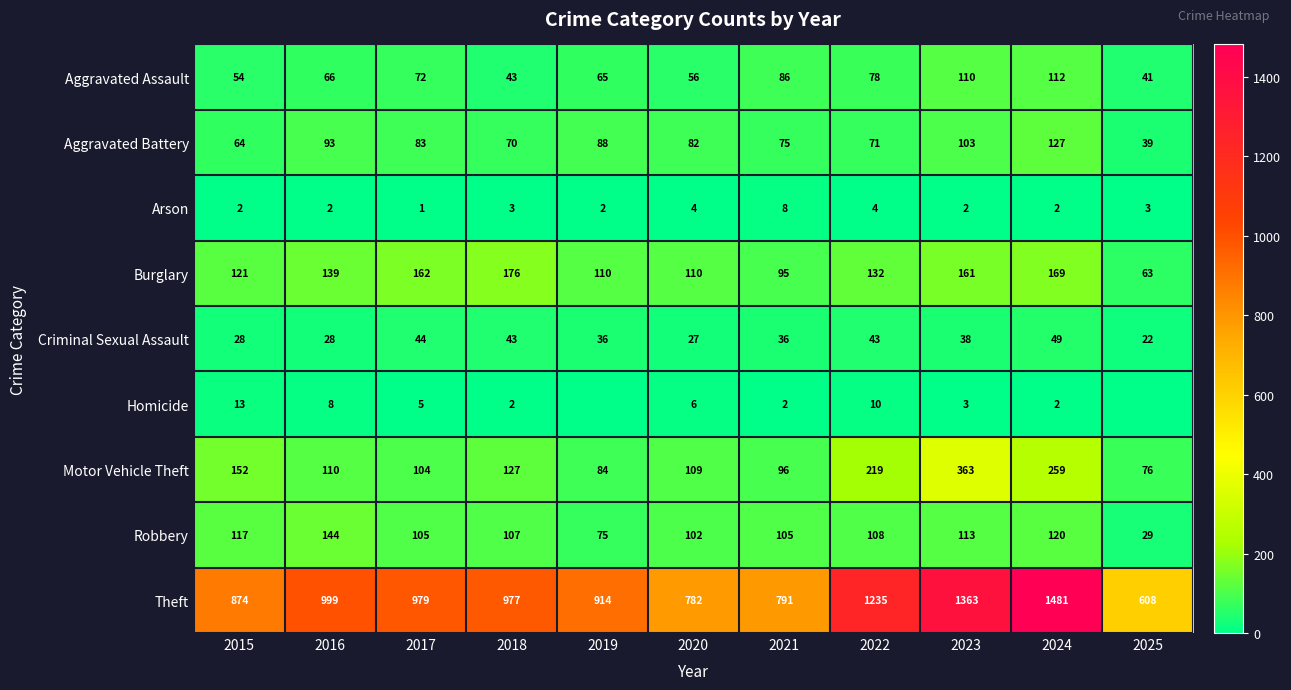

How many data points in Aggravated Battery are less than 82?

5